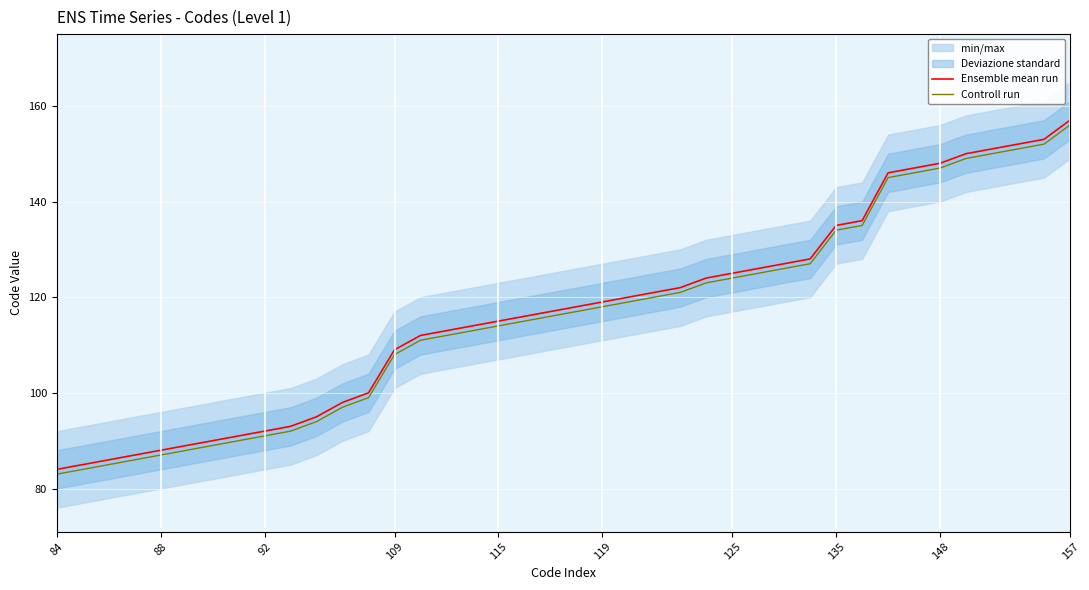

Reading left to right, list all the values displayed in this chart.

Ensemble mean run: 84	85	86	87	88	89	90	91	92	93	95	98	100	109	112	113	114	115	116	117	118	119	120	121	122	124	125	126	127	128	135	136	146	147	148	150	151	152	153	157
Controll run: 83	84	85	86	87	88	89	90	91	92	94	97	99	108	111	112	113	114	115	116	117	118	119	120	121	123	124	125	126	127	134	135	145	146	147	149	150	151	152	156